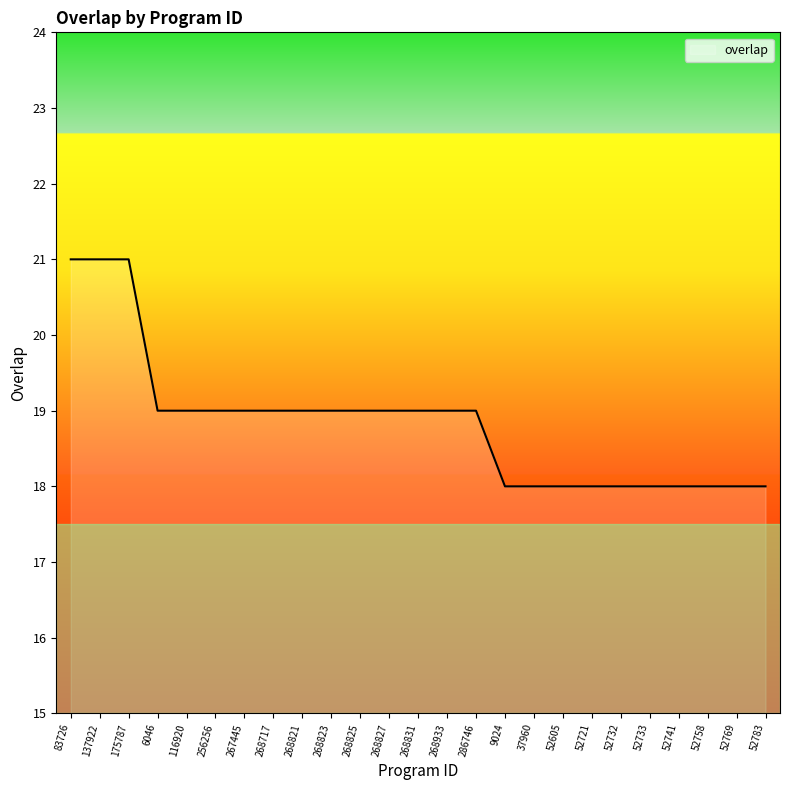

What is the difference between the values at 52721 and 6046?

1